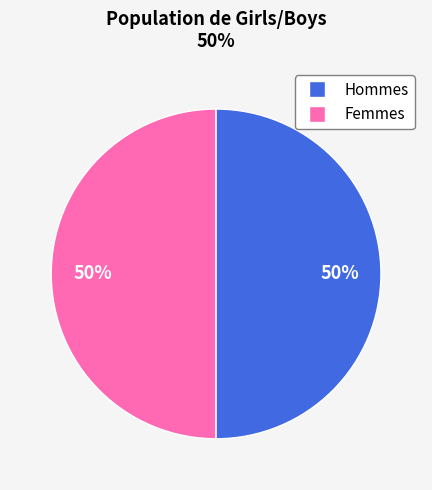

To the nearest percent, what is the average slice percentage?

50%